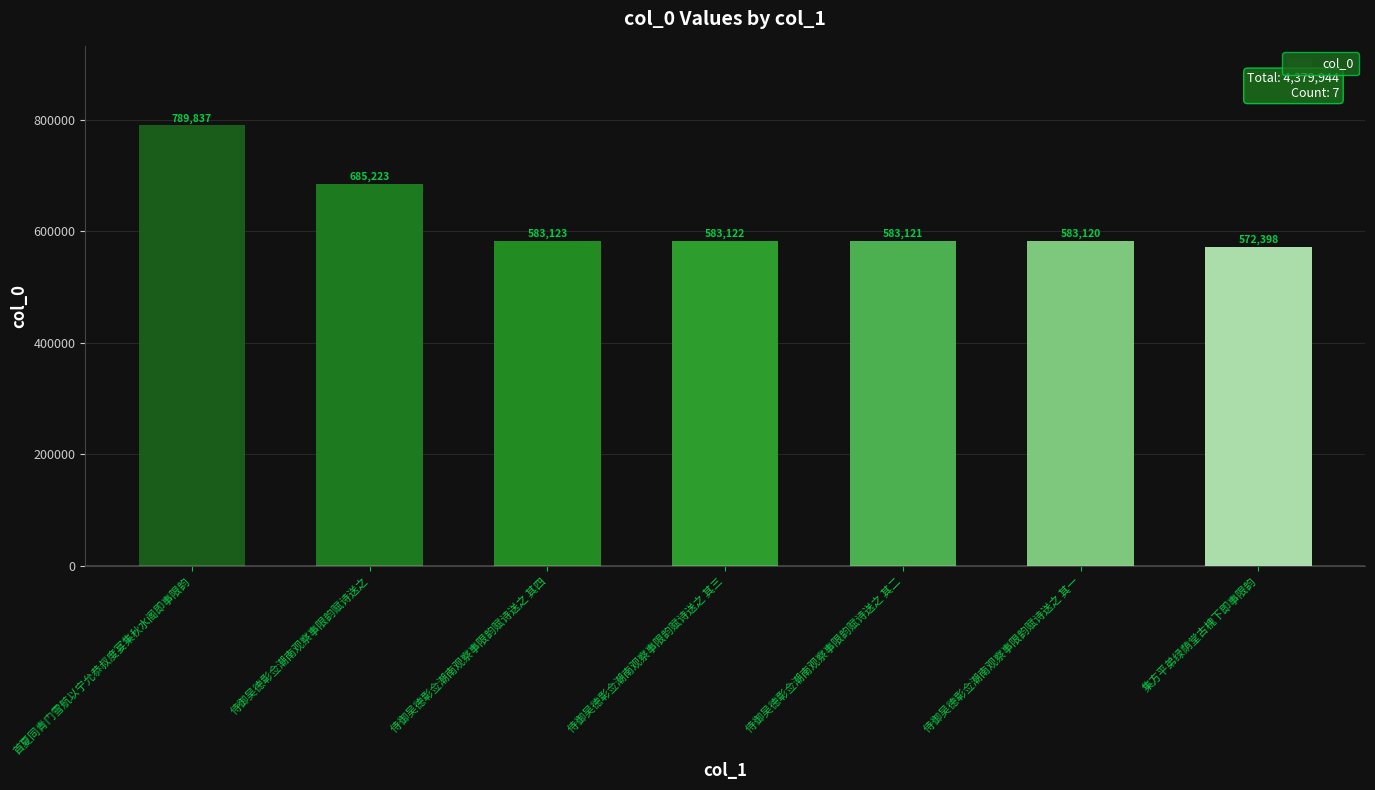

What is the difference between the maximum and minimum values?

217439